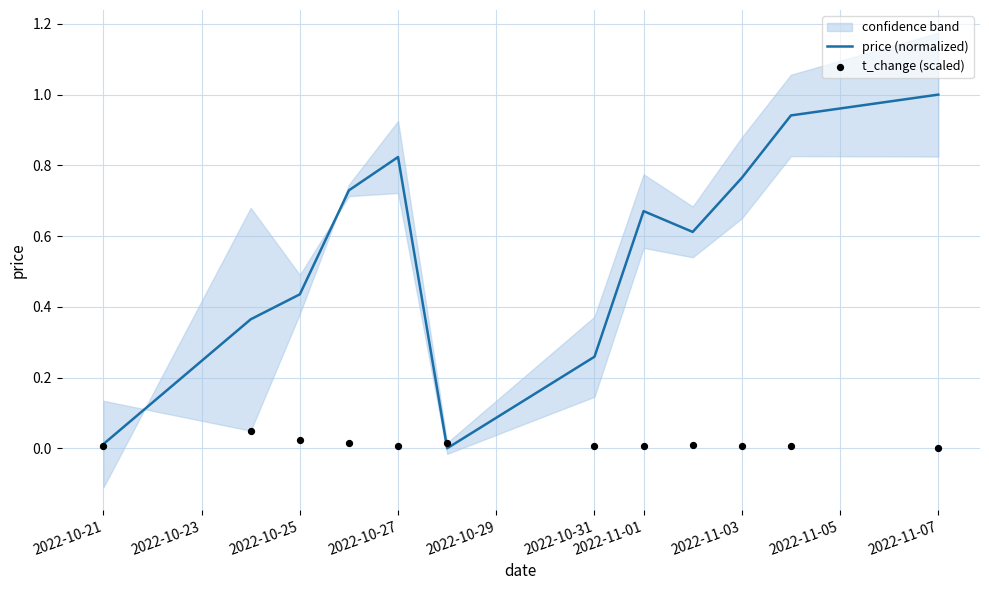

Which series has the largest total across all categories?

price (normalized)